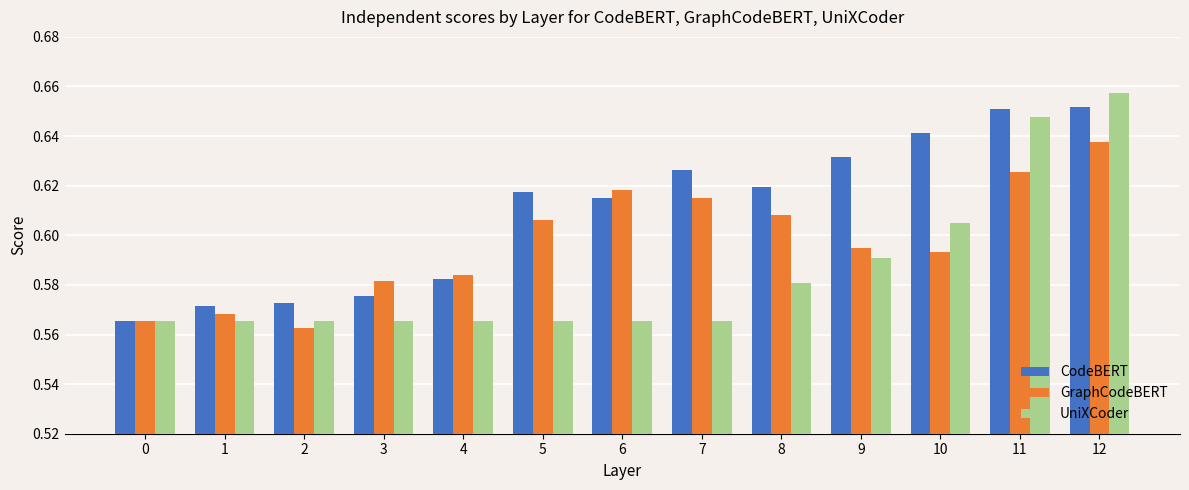

At 6, list the series in order from smallest to largest.

UniXCoder, CodeBERT, GraphCodeBERT